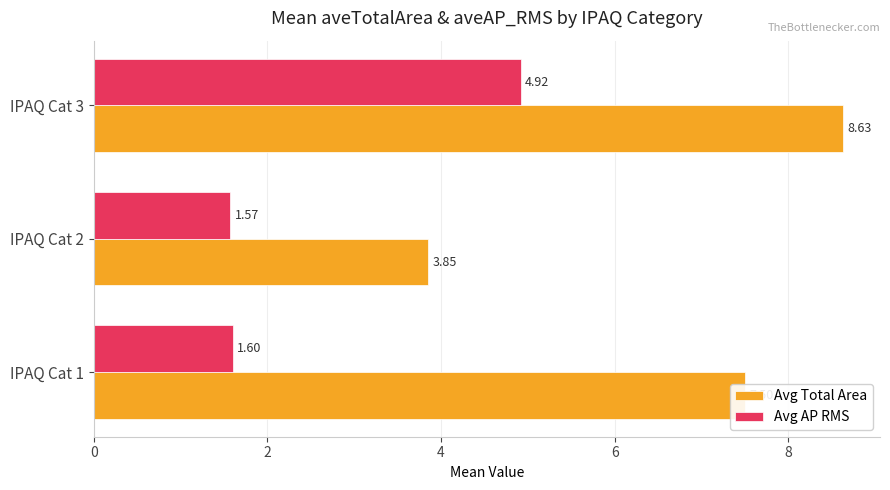

At how many categories does at least one series exceed 4?

2